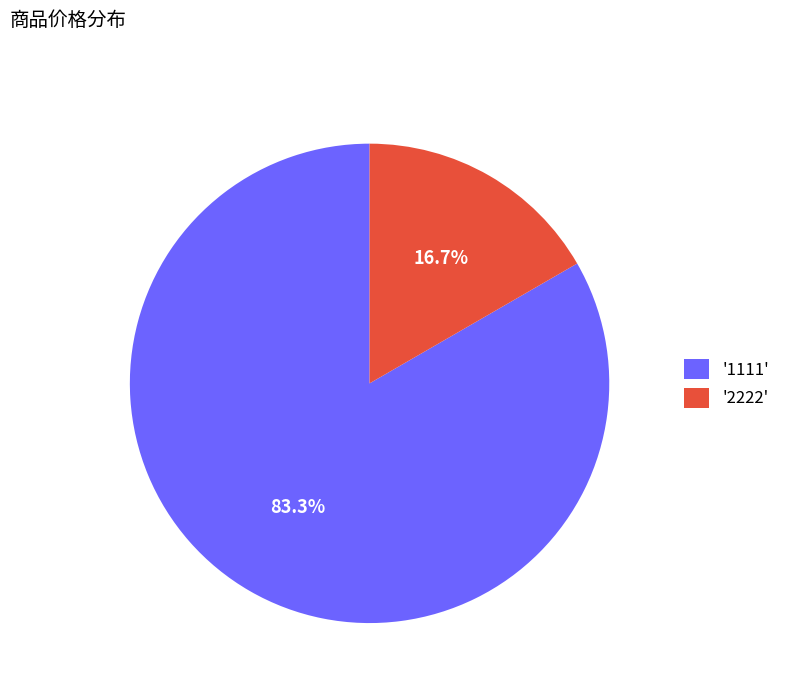

Which slice is the smallest?

'2222'